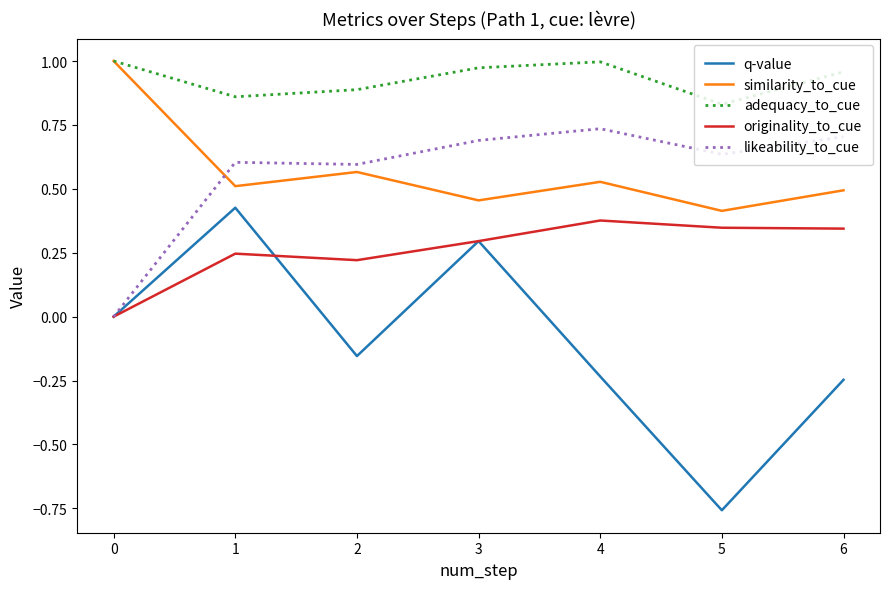

True or false: originality_to_cue has more than 0 points higher than both neighbors.

False